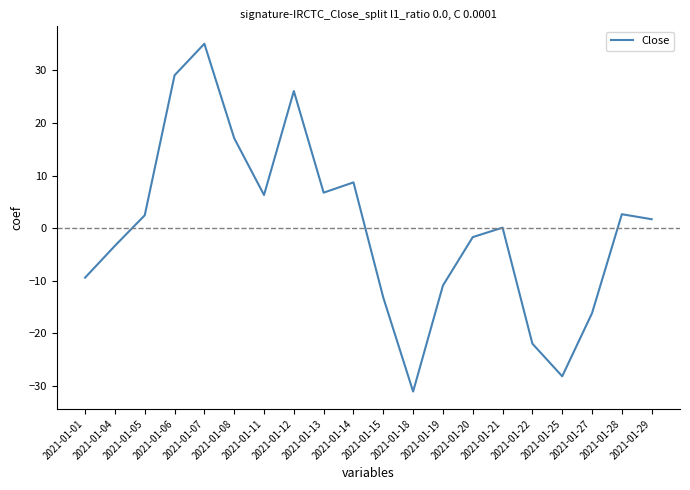

What is the minimum value shown in the chart?

-31.1